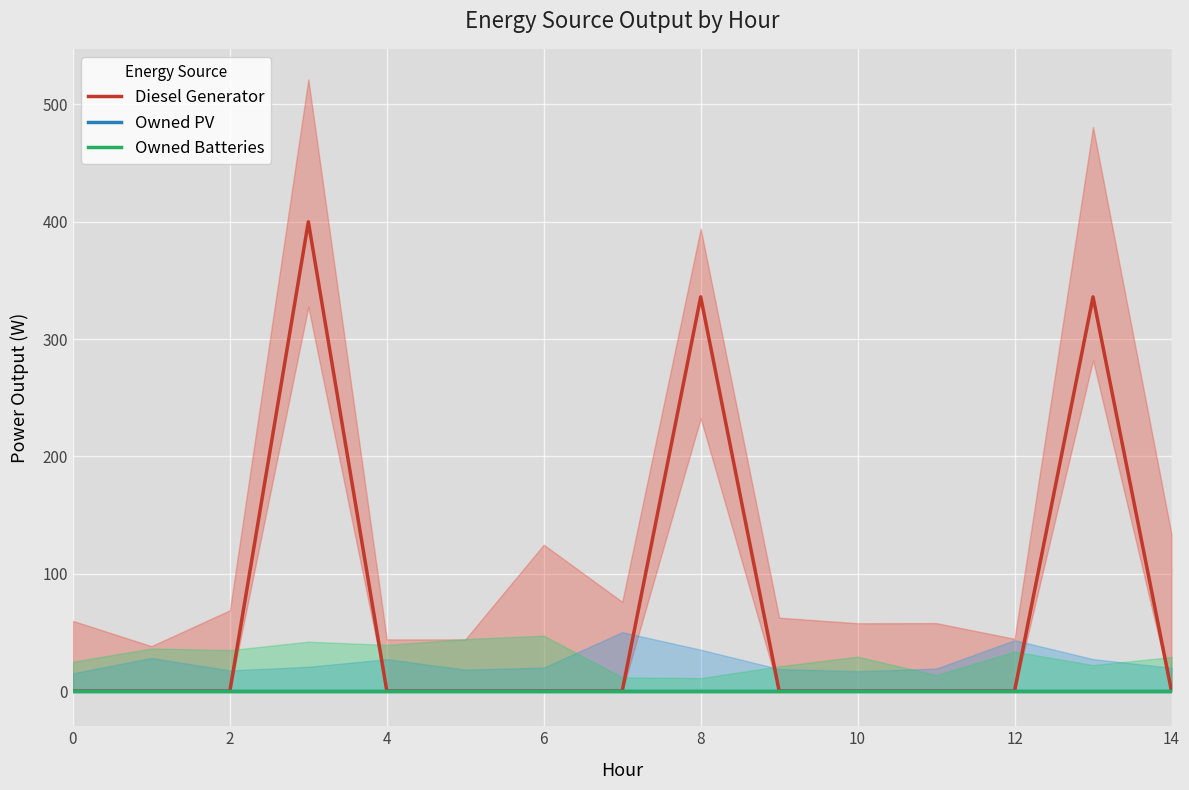

What are all the series names shown in the legend?

Diesel Generator, Owned PV, Owned Batteries